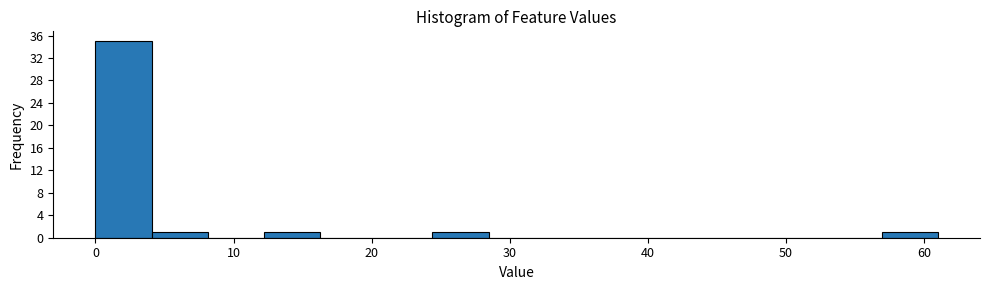

What is the height of the bar covering 12 to 16 on the x-axis? Neither the bar edges nor the heights are printed on the chart, so give them approximately, as read against the axes.

1